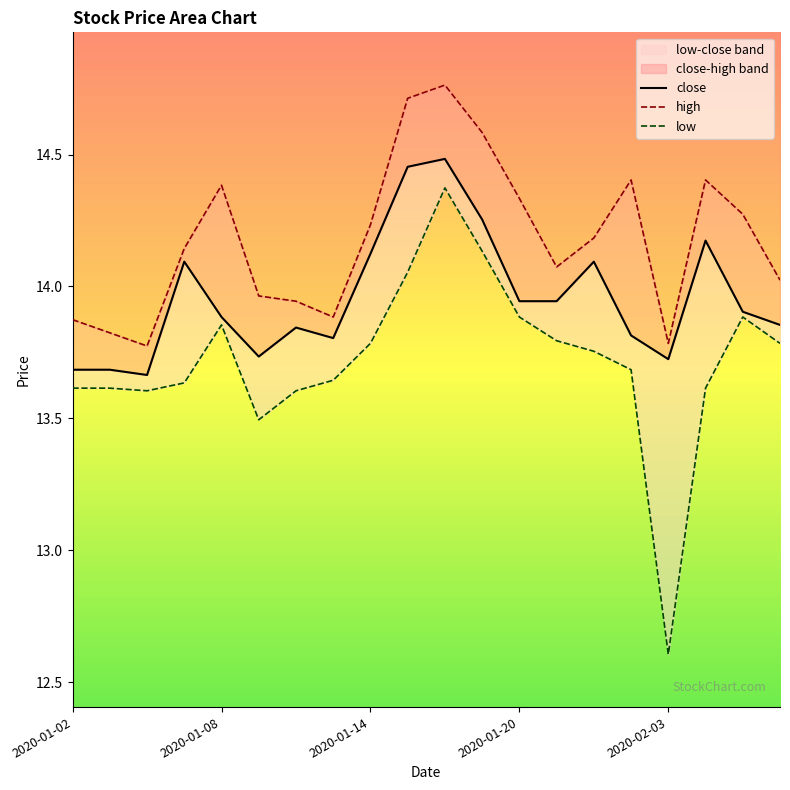

Which series has the largest total across all categories?

high